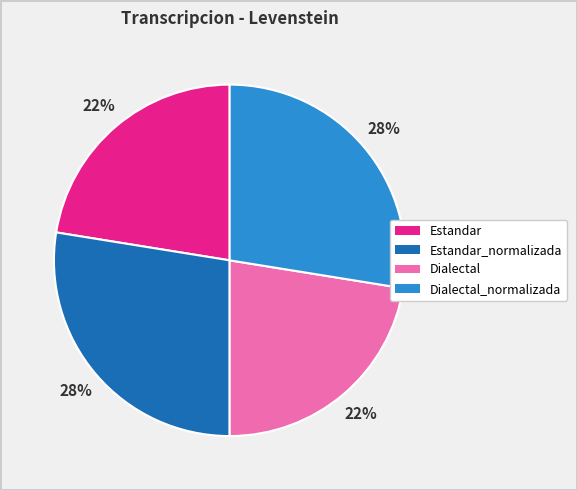

Count the number of slices in the pie.

4